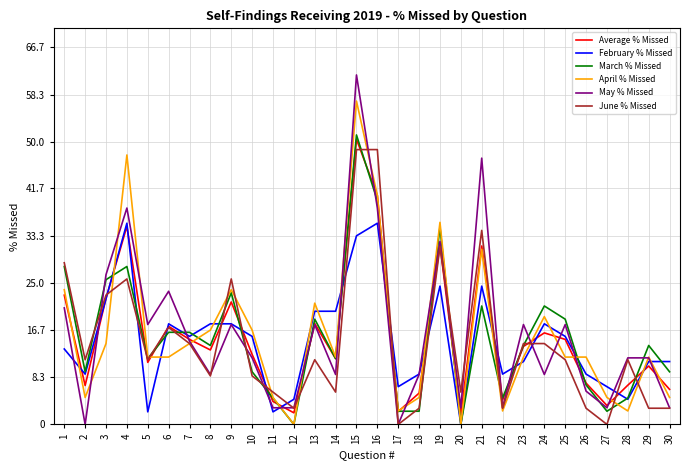

Rank the series by their maximum value, from lowest to highest.

February % Missed, June % Missed, Average % Missed, March % Missed, April % Missed, May % Missed